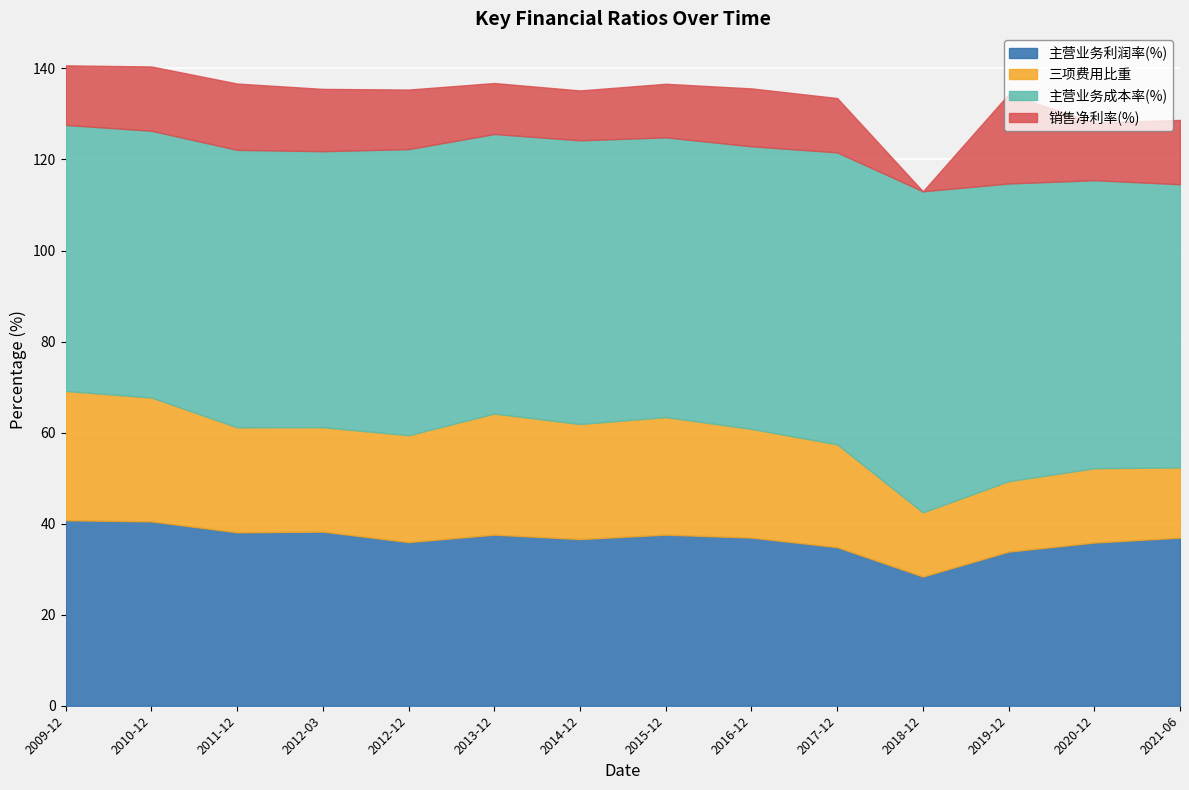

Reading right to left, transcribe all the data shown in this chart.

主营业务利润率(%): 36.9	35.8	33.9	28.4	34.8	36.9	37.6	36.6	37.6	35.9	38.2	38.1	40.5	40.8
三项费用比重: 15.4	16.3	15.5	14.1	22.6	23.9	25.8	25.3	26.6	23.5	22.9	23.1	27.2	28.4
主营业务成本率(%): 62.2	63.3	65.4	70.5	64.1	62.1	61.4	62.3	61.4	62.8	60.6	60.9	58.6	58.4
销售净利率(%): 14.1	12.7	19.6	-93.4	11.9	12.7	11.8	10.9	11.2	13.1	13.7	14.6	14.1	13.1